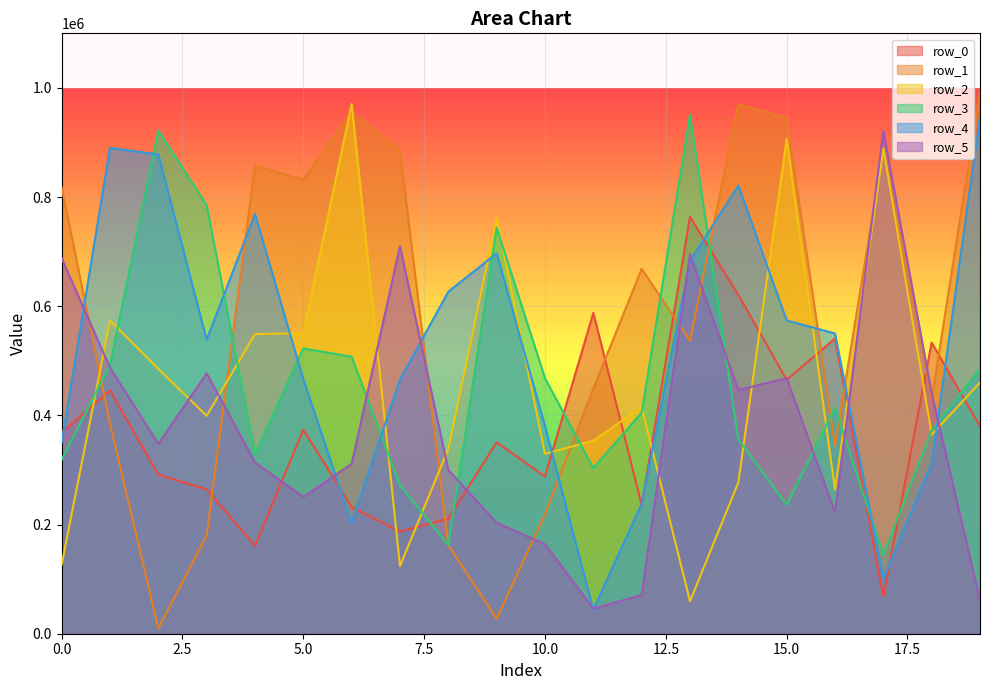

Does the chart display data point markers on the line(s)?

No